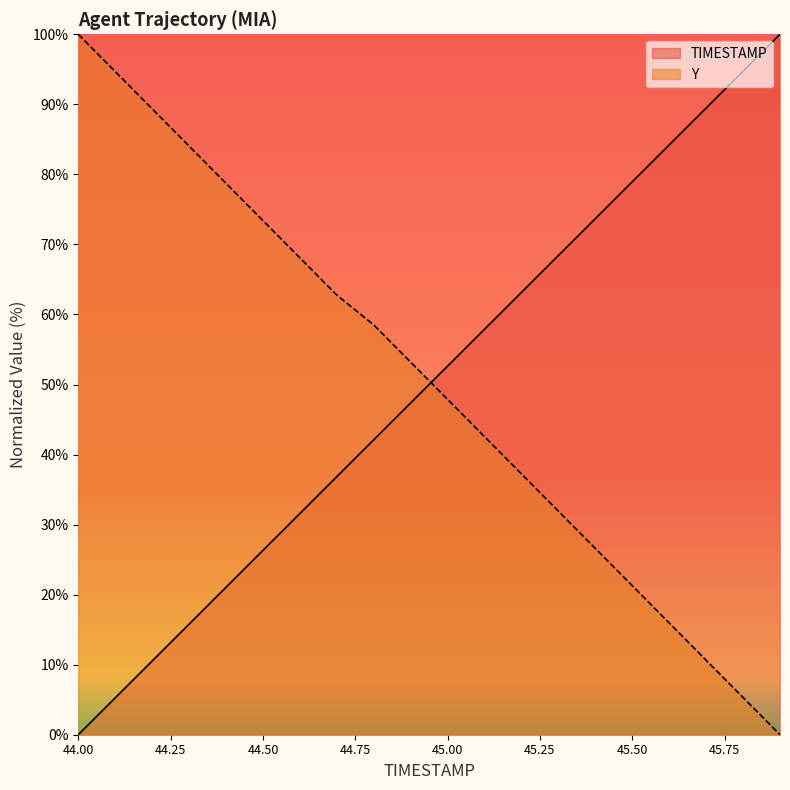

At how many categories does at least one series exceed 81?

8